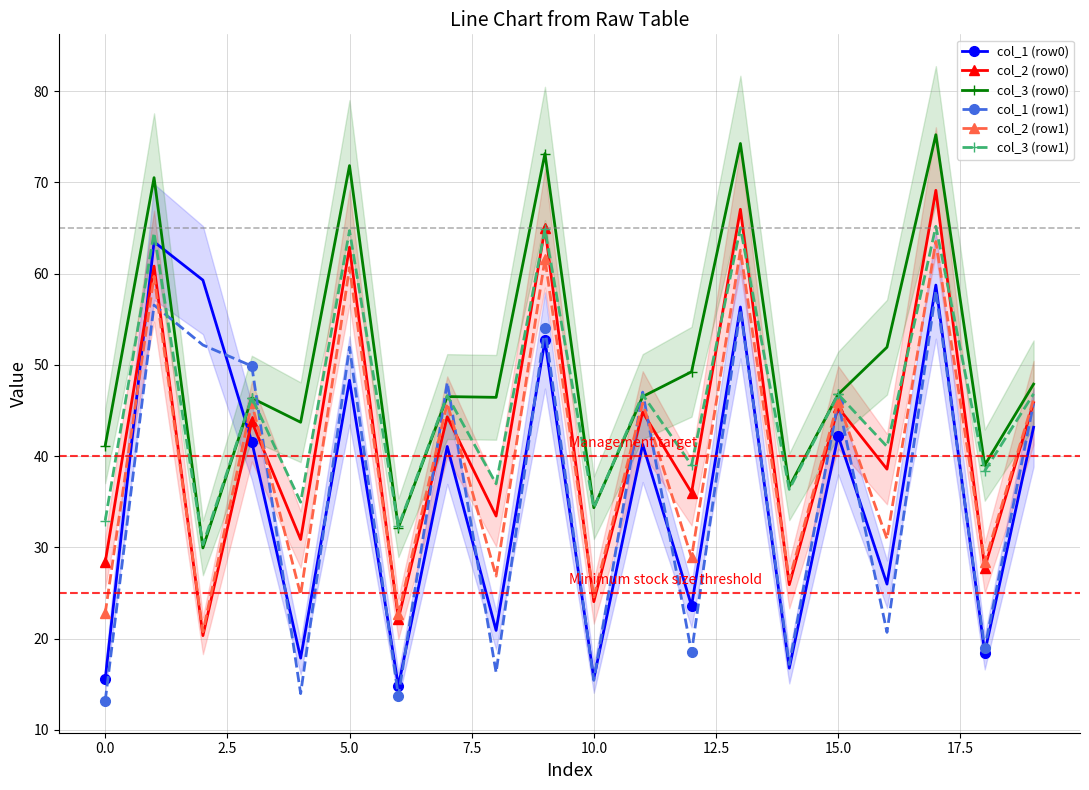

What is the spread (max minus min) of values at 16?

31.3